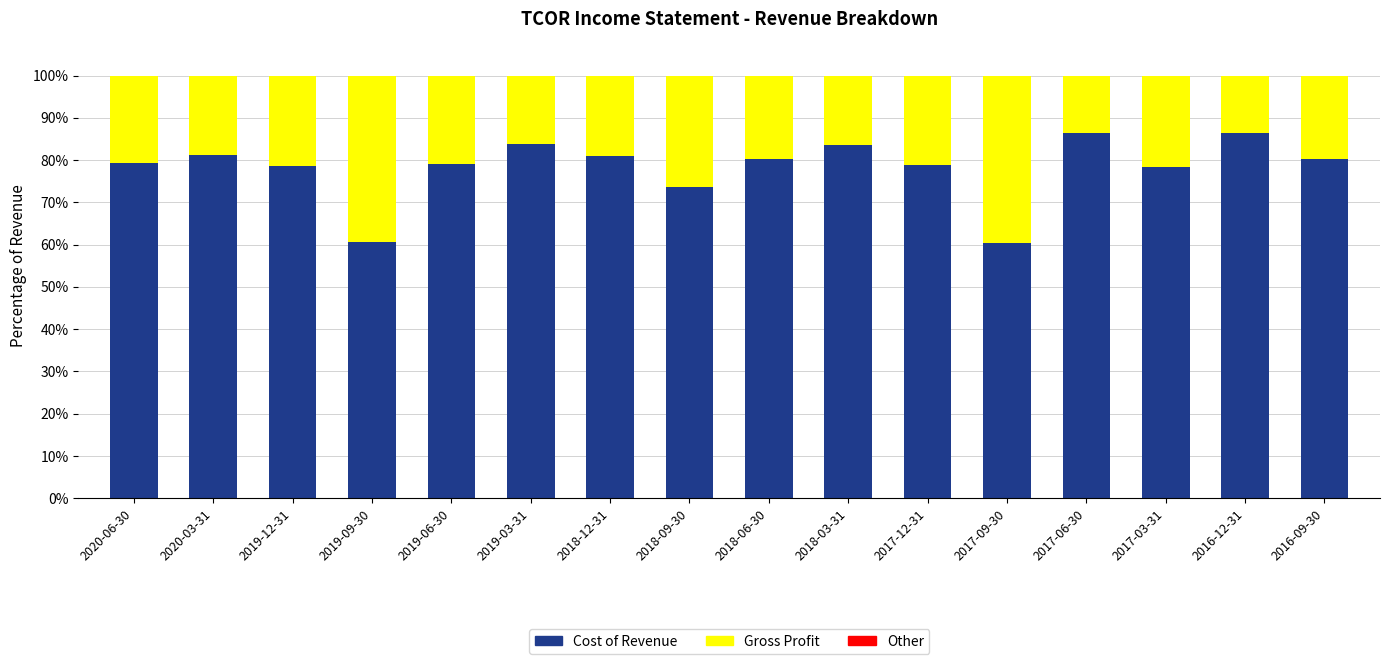

The Cost of Revenue series shows 80.2 at 2018-06-30. True or false?

True